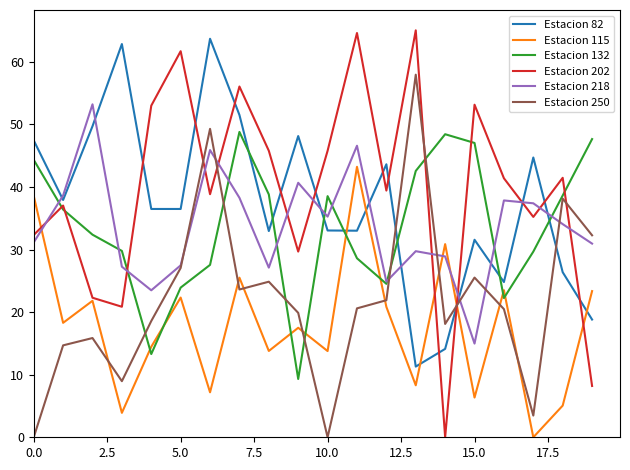

How many intersections are there between Estacion 115 and Estacion 250?

9